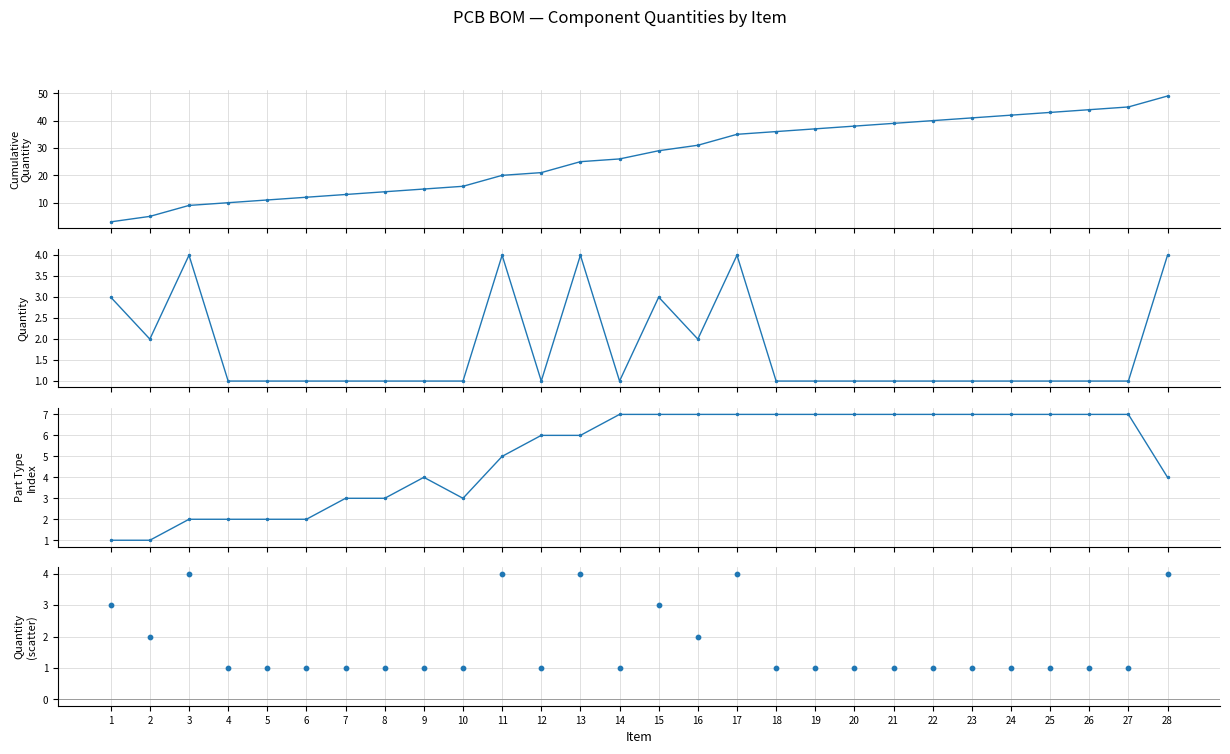

Which series contains the lowest Y value?

Quantity